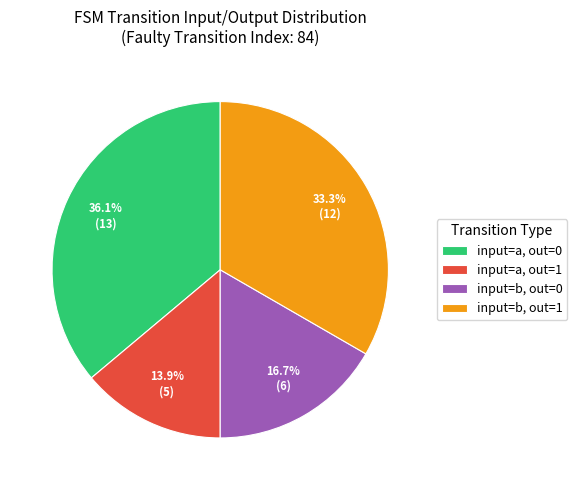

What is the ratio of the value at input=a, out=1 to the value at input=b, out=1?

0.4